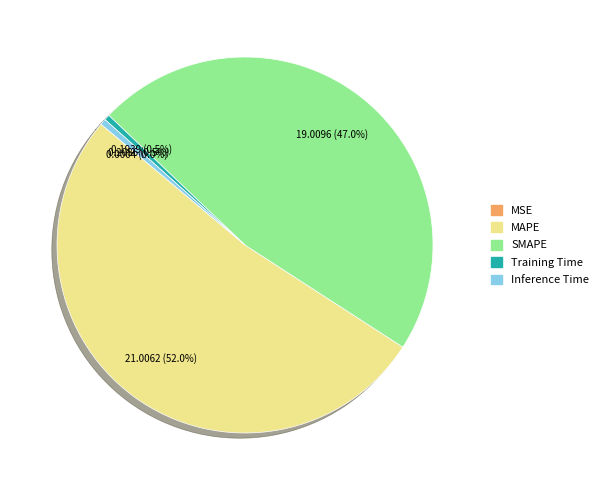

True or false: MAPE accounts for 57% of the total.

False